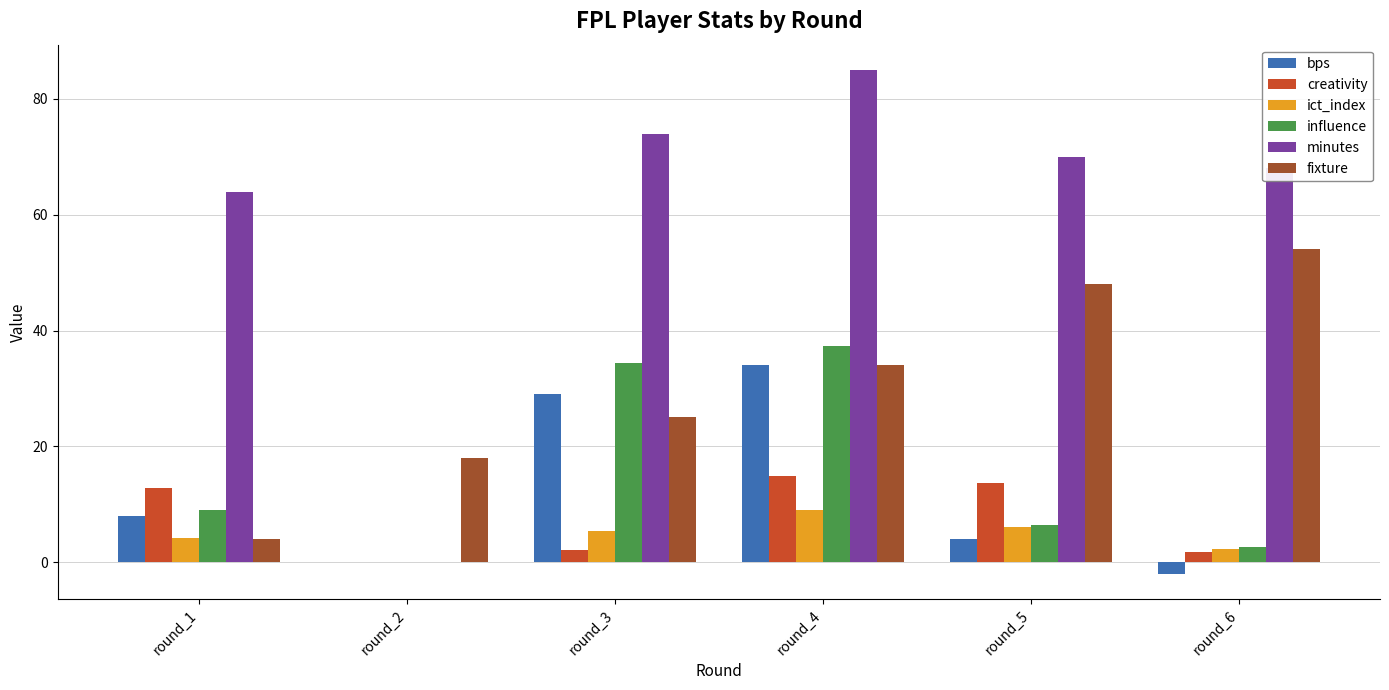

At which category is the sum across all series the highest?

round_4